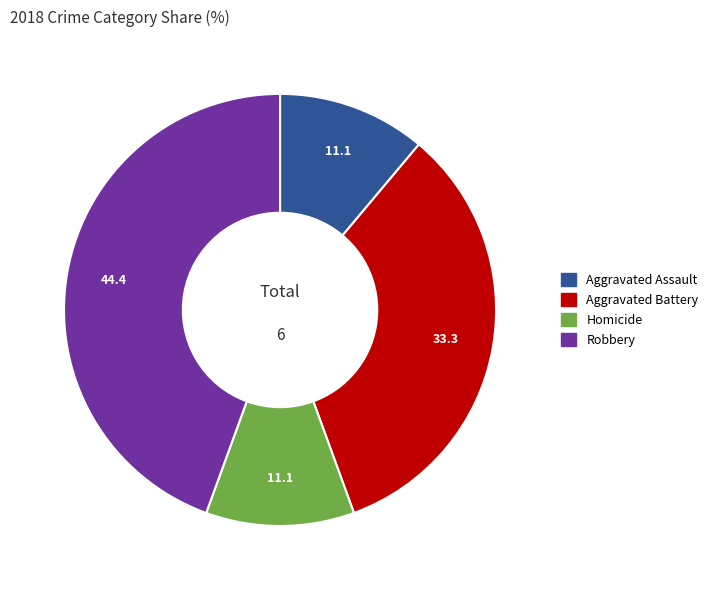

Is there a majority slice in this chart?

No